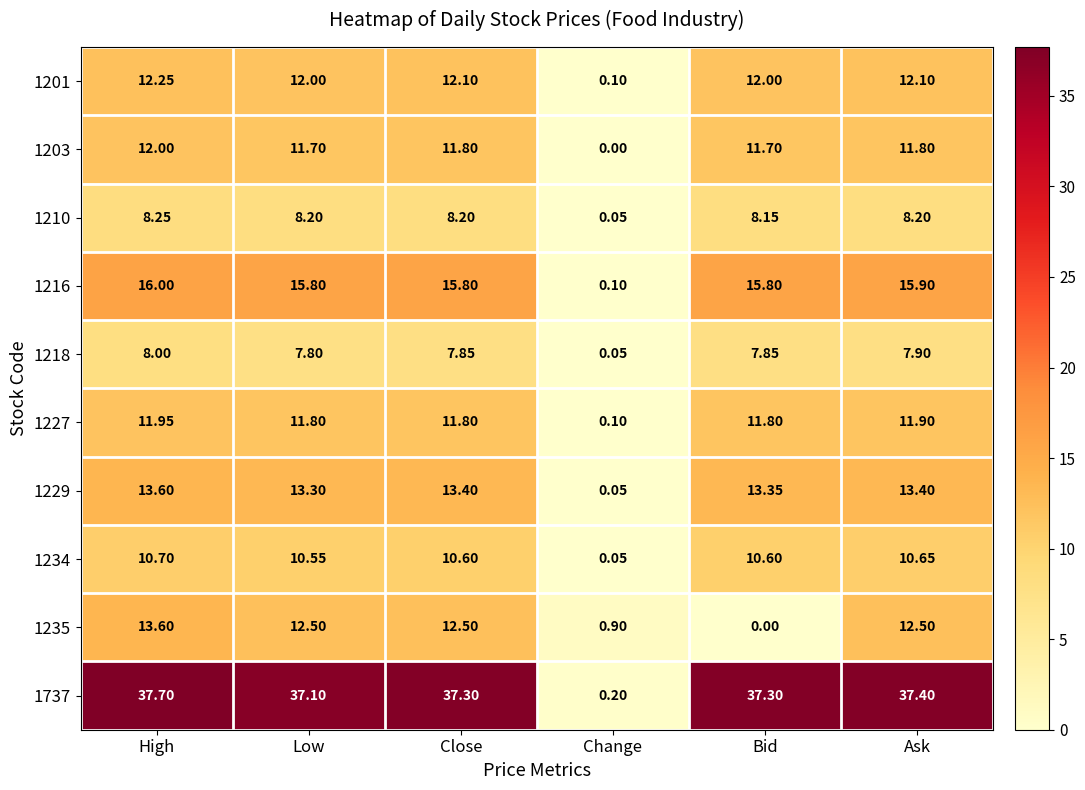

Which category has the highest value in the 1227 series?

High